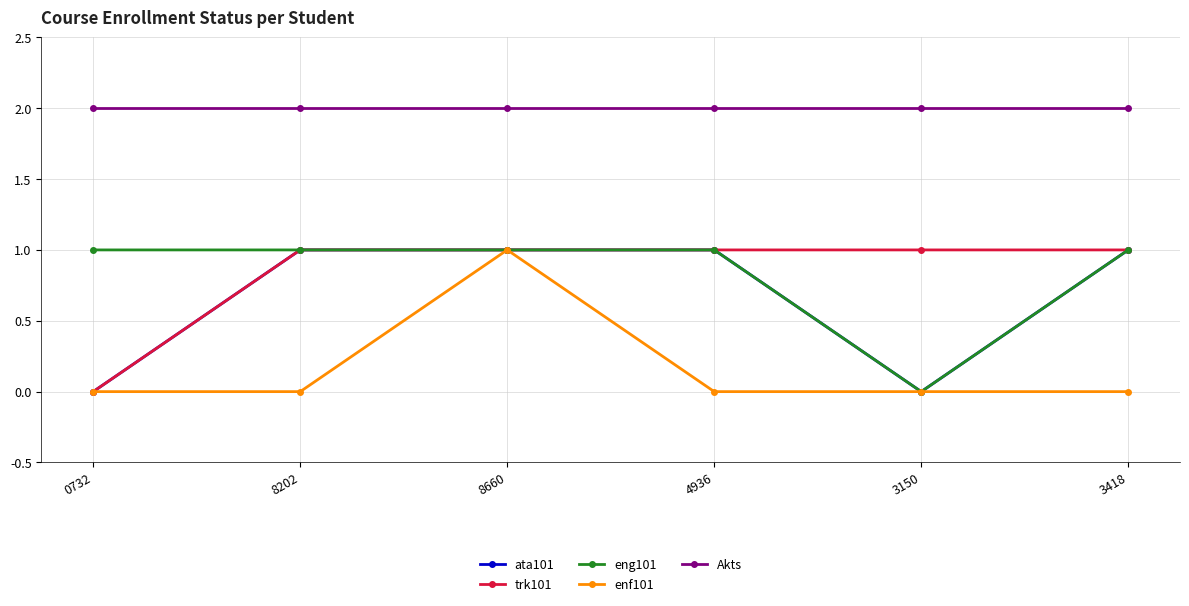

What is the label of the 4th point from the left?

4936